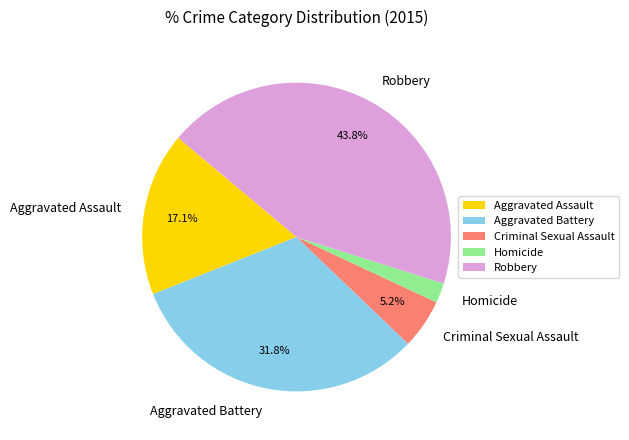

Count the number of slices in the pie.

5